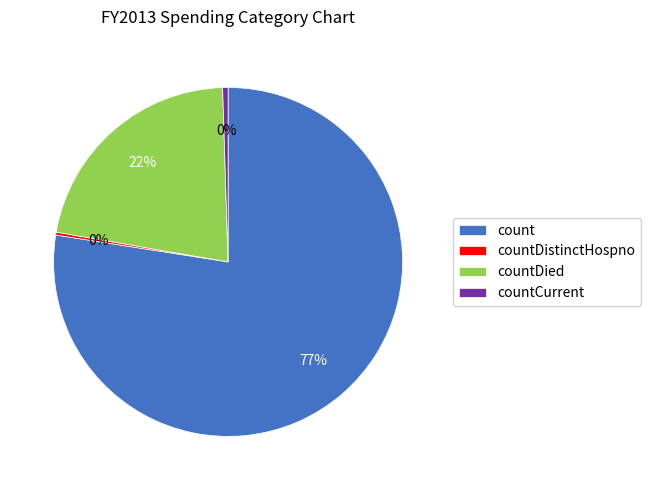

To the nearest percent, what is the average slice percentage?

25%